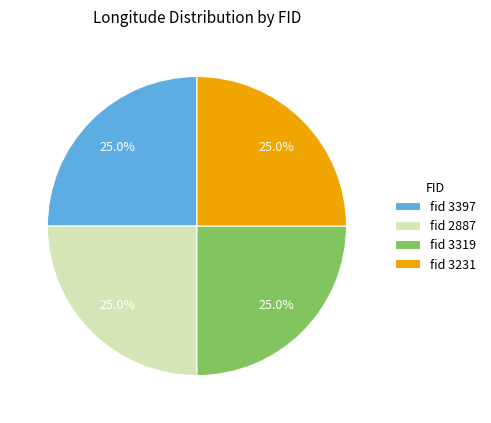

What percentage do fid 3397 and fid 3231 together represent?

50.0%